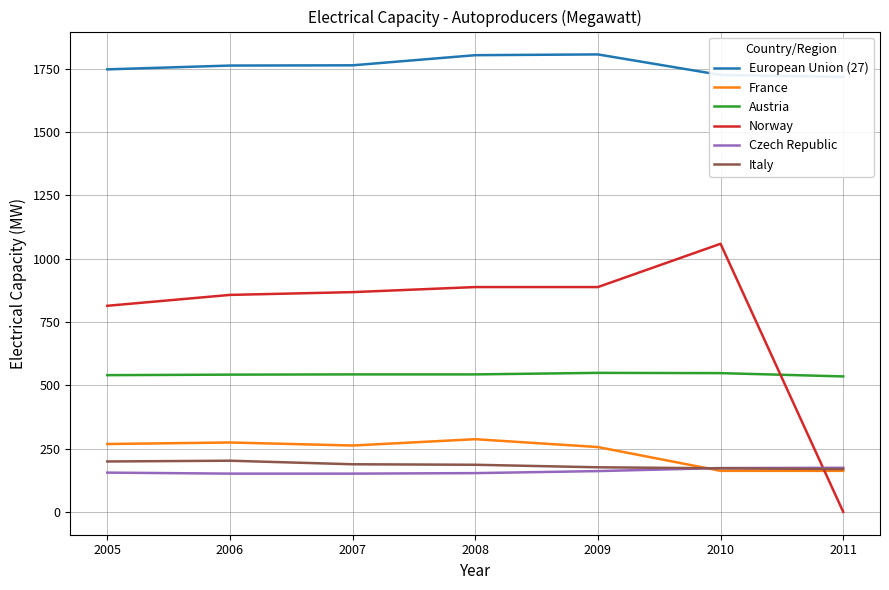

What is the maximum value for Austria?

549